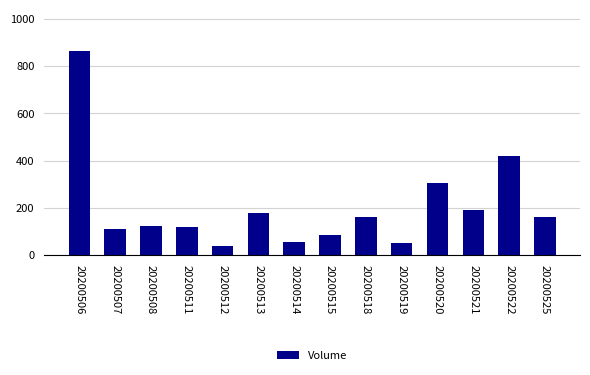

What is the change in value from 20200511 to 20200521?

+72